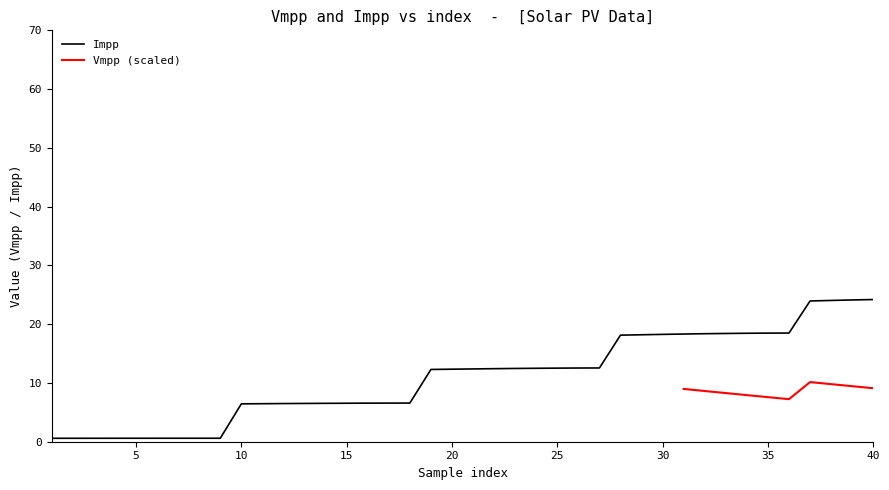

The Impp series shows 18.9 at 25. True or false?

False